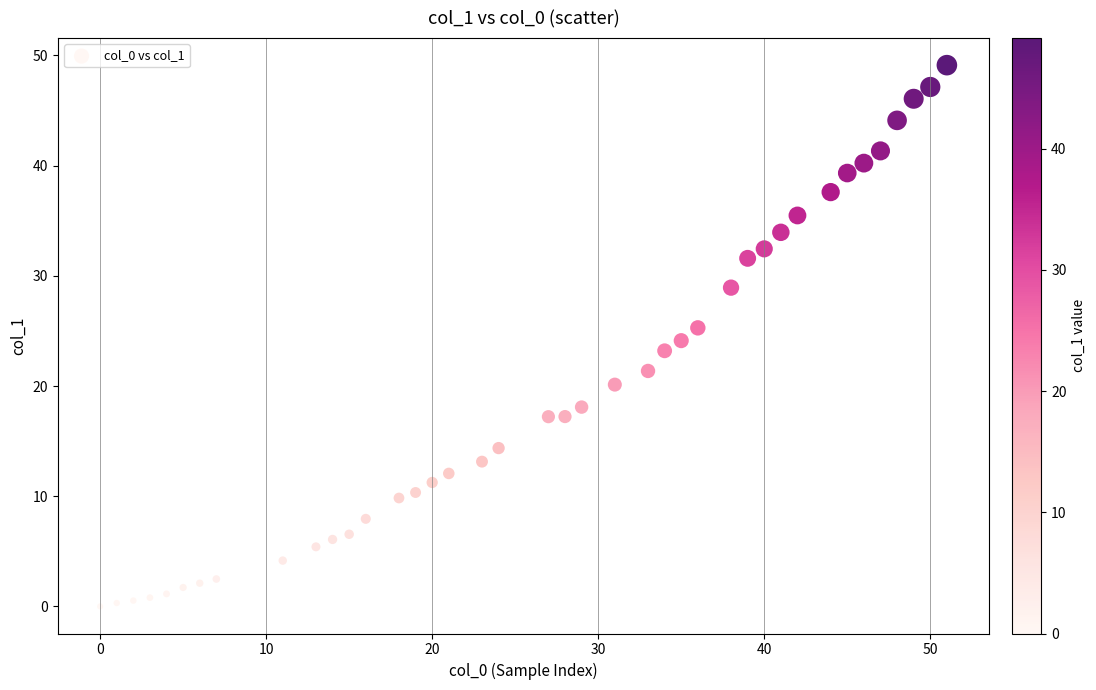

What is the range of Y values (max minus min)?

49.1